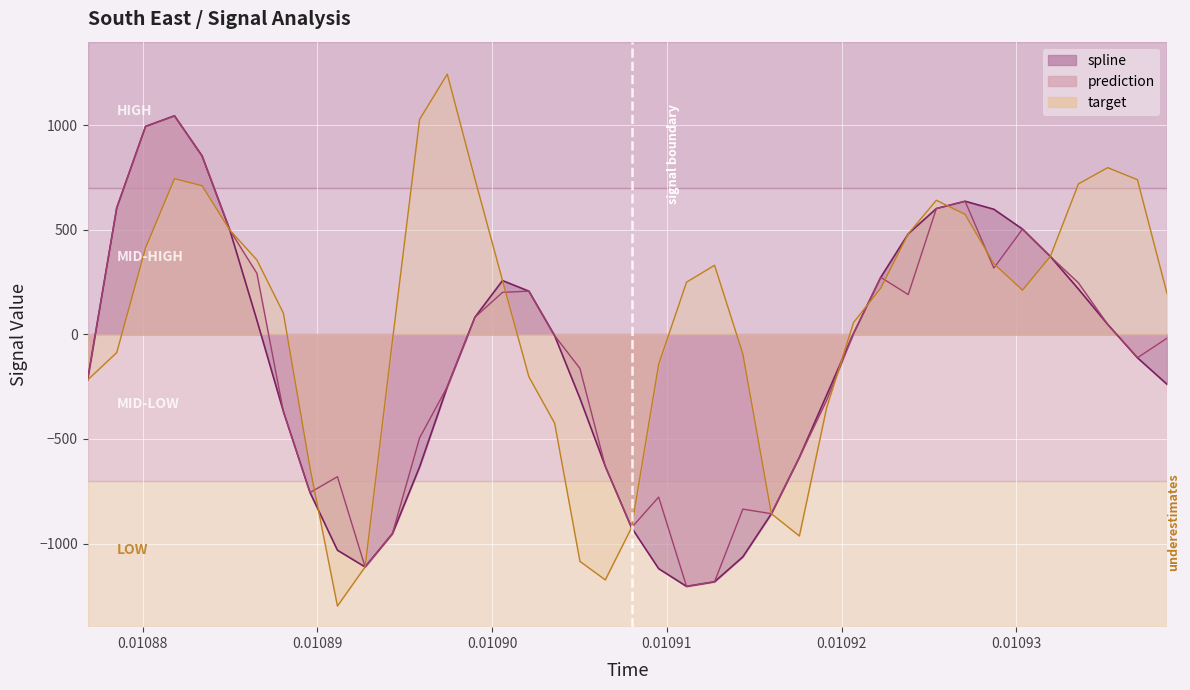

True or false: prediction and spline cross at least once.

False